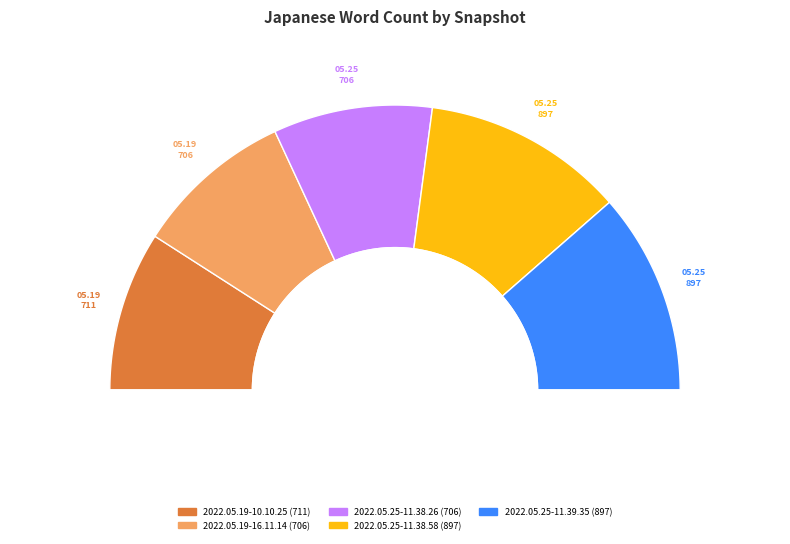

What percentage is the 2022.05.25-11.38.58 slice, to the nearest percent?

23%